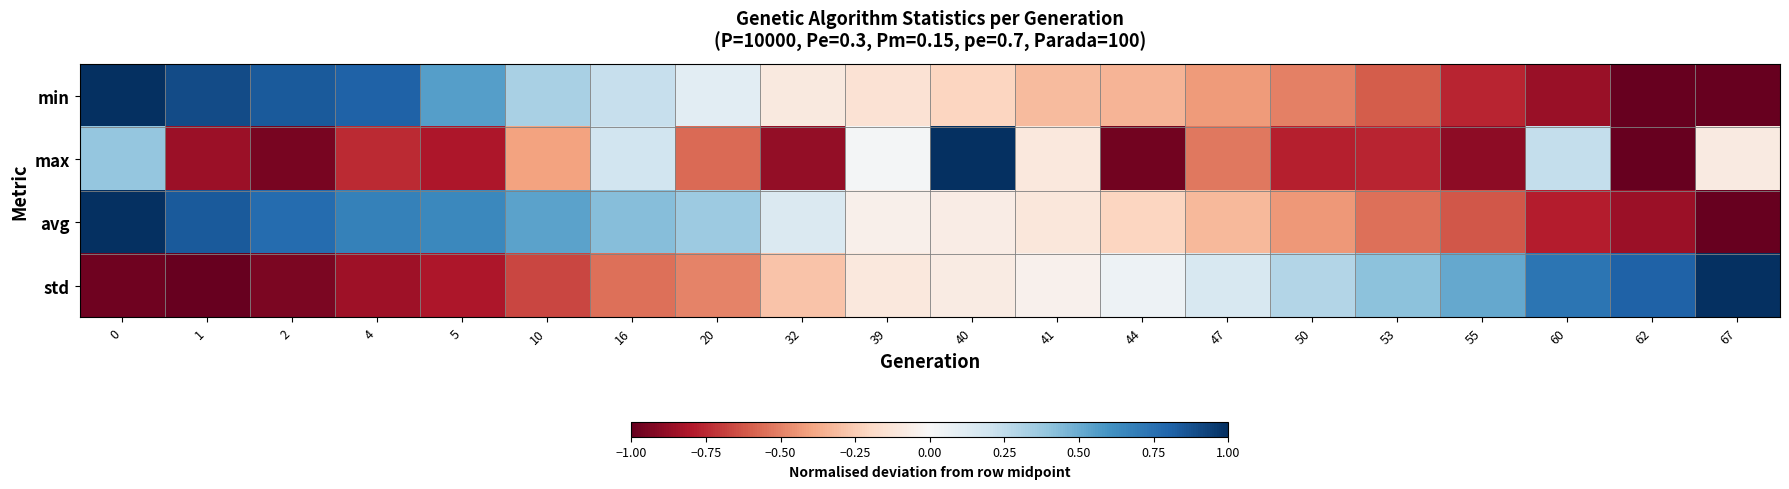

Rank the series by their maximum value, from highest to lowest.

min, max, avg, std